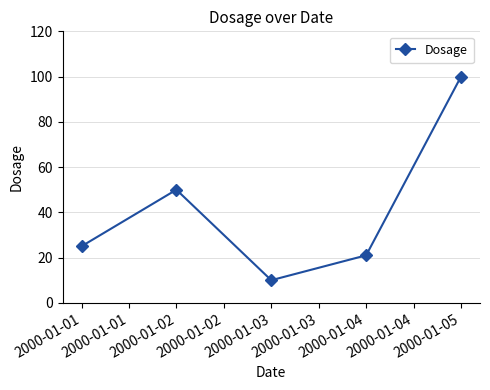

Where is the data nearest to the value 55?

2000-01-02